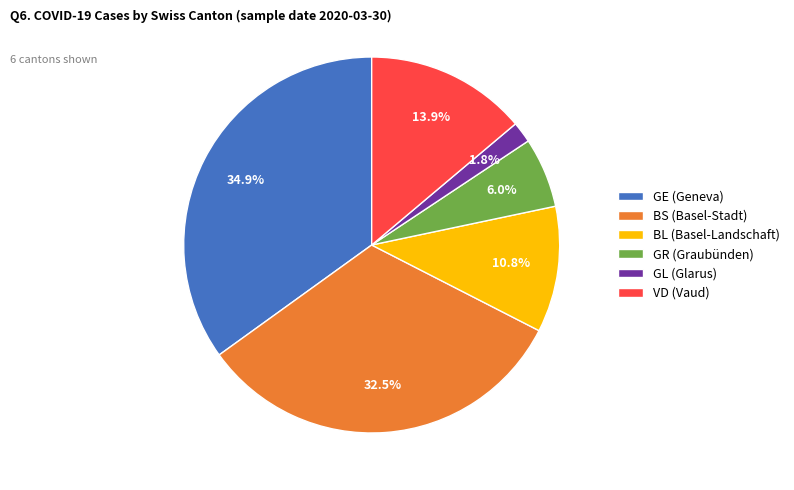

Is there any slice that represents more than half of the pie?

No